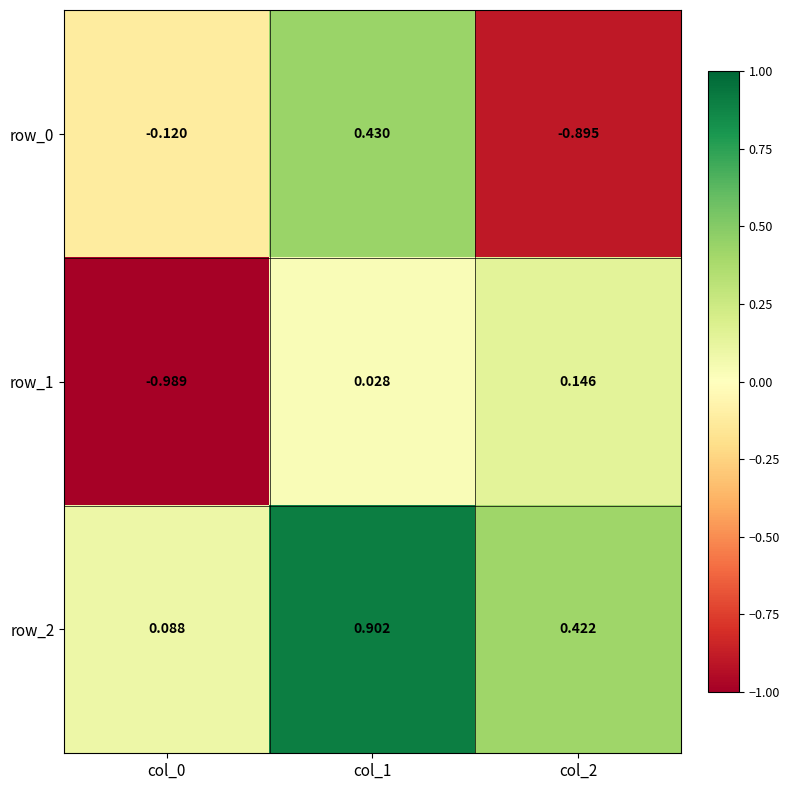

What is the spread (max minus min) of values at col_1?

0.9